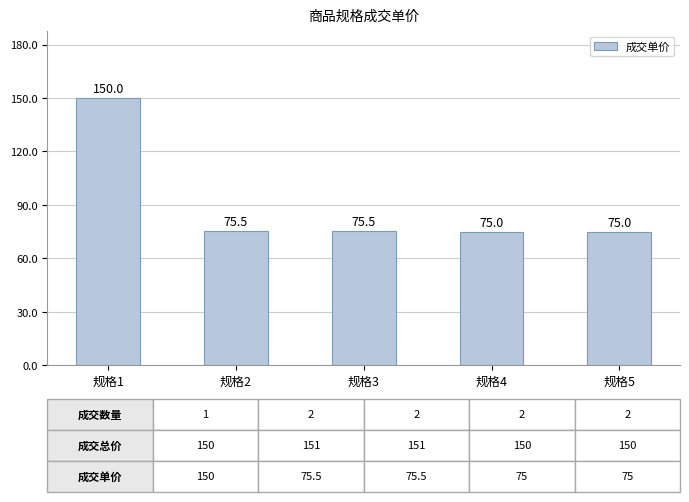

The value at 规格2 is 109.1. True or false?

False